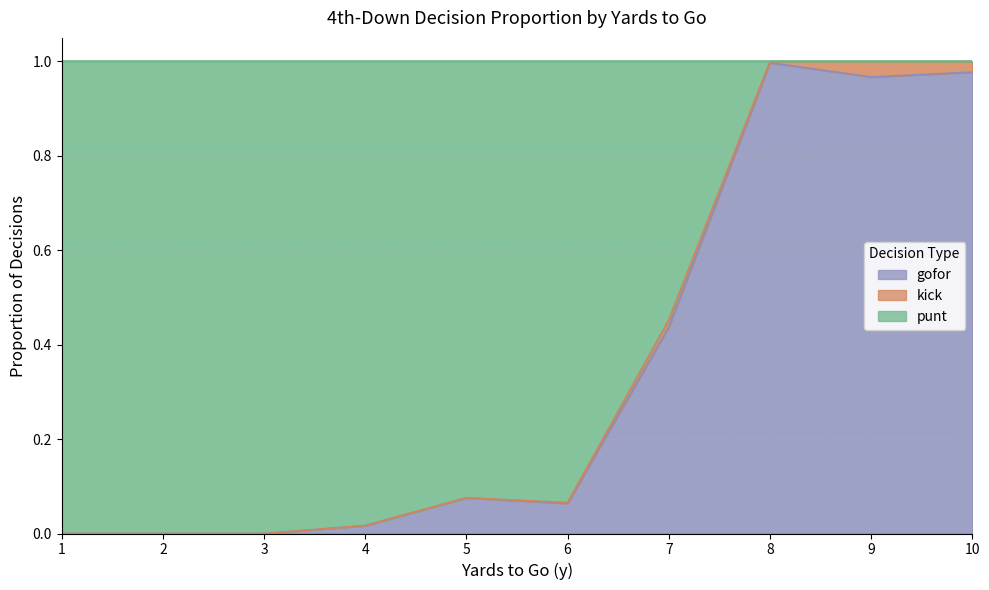

True or false: punt has a value of 1.4 at 9.

False